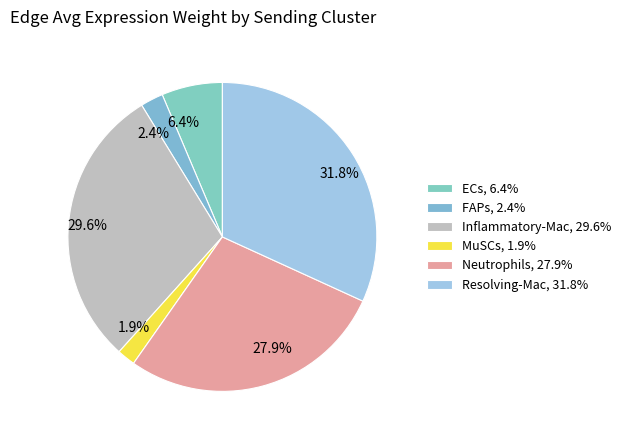

Combined, what portion of the pie is 2.4% and 29.6%?

32.0%